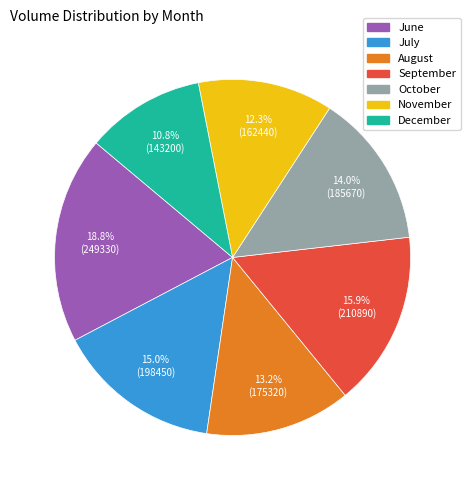

How many segments does this pie chart have?

7